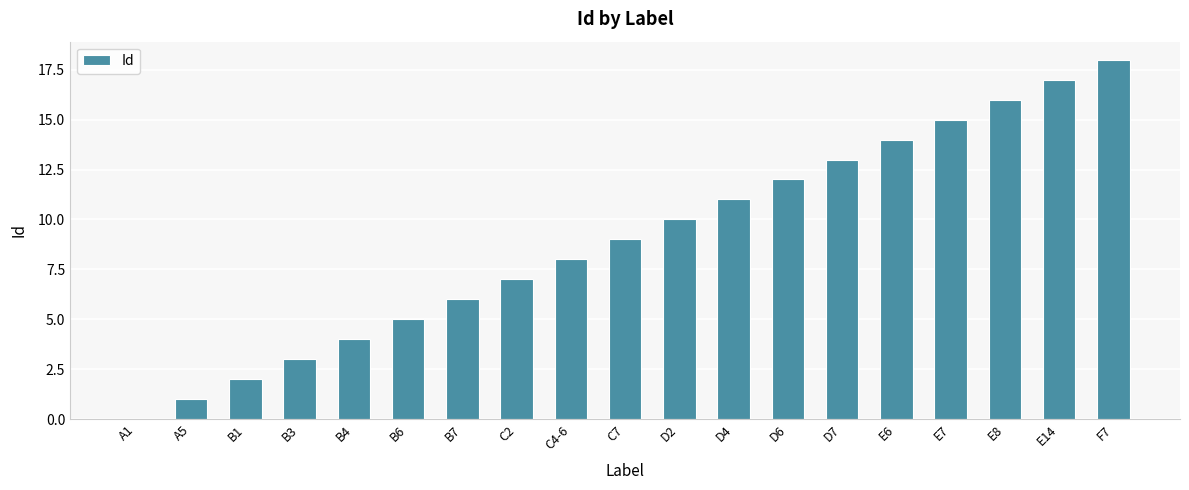

Reading right to left, what are all the values shown in this chart?

F7=18	E14=17	E8=16	E7=15	E6=14	D7=13	D6=12	D4=11	D2=10	C7=9	C4-6=8	C2=7	B7=6	B6=5	B4=4	B3=3	B1=2	A5=1	A1=0